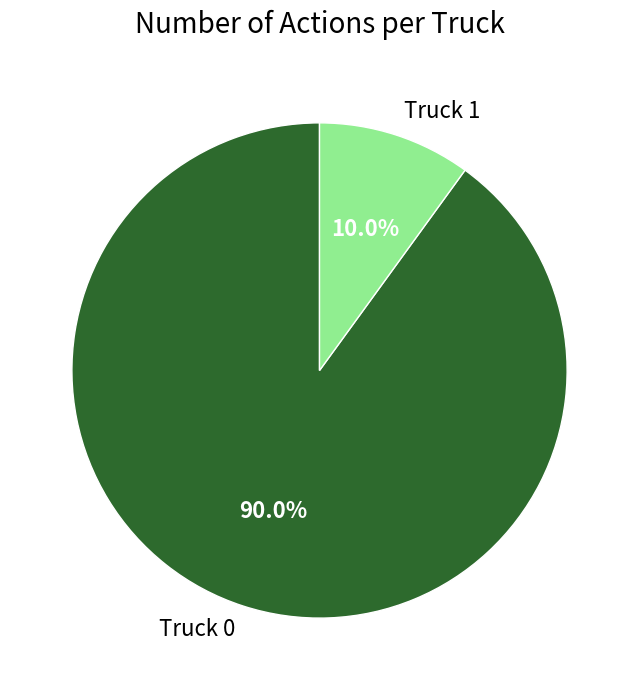

What is the total percentage of Truck 0 and Truck 1?

100.0%